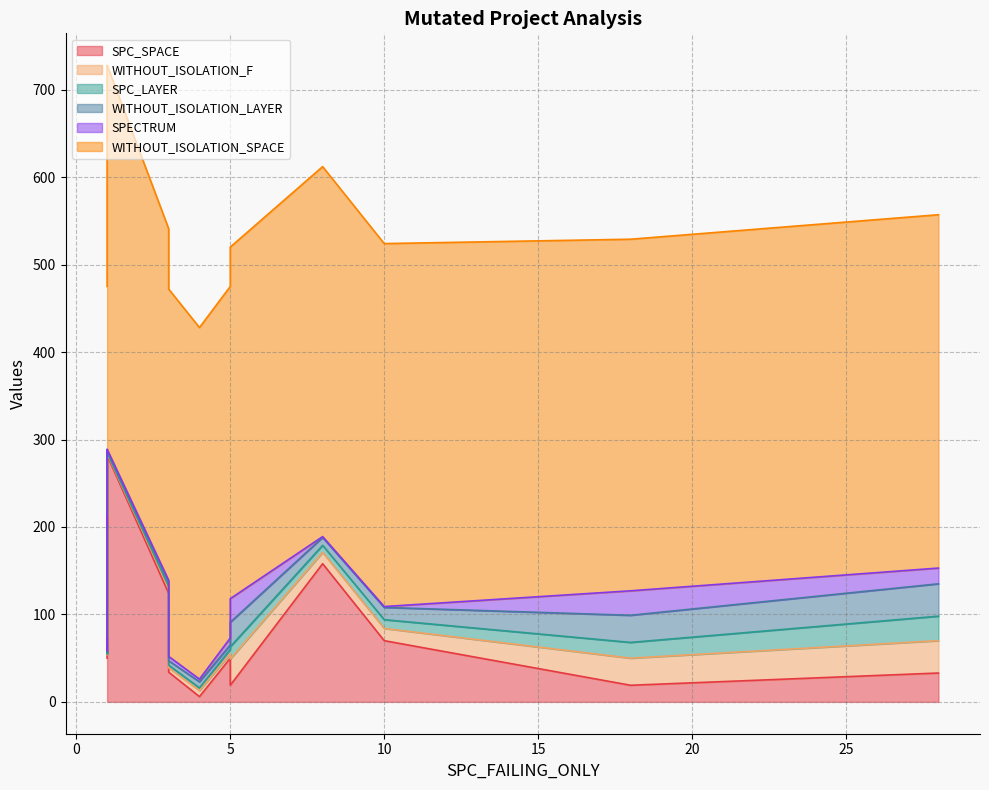

Between which two adjacent categories do SPECTRUM and WITHOUT_ISOLATION_LAYER first intersect?

5 and 5